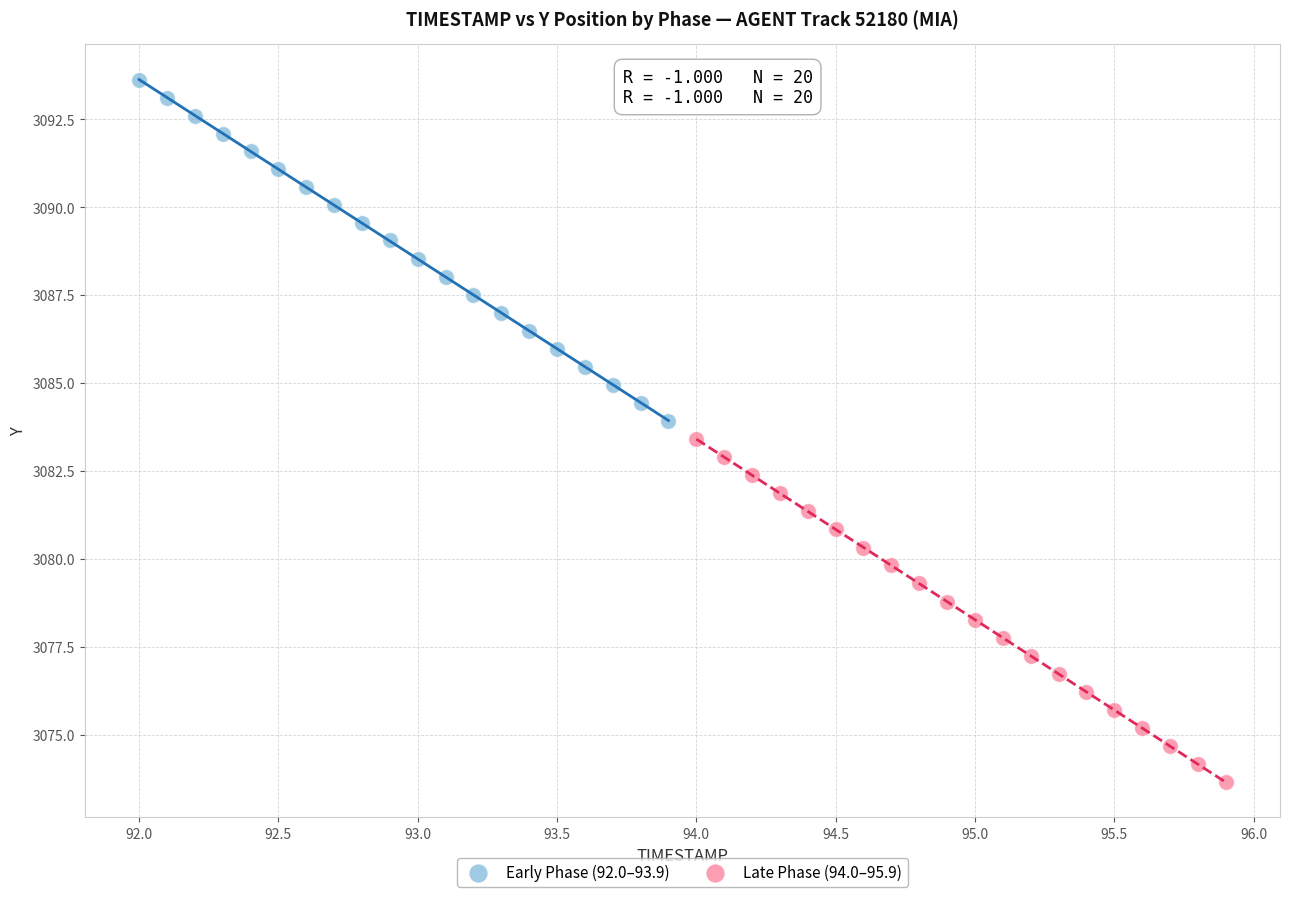

Which series contains the lowest Y value?

Late Phase (94.0–95.9)